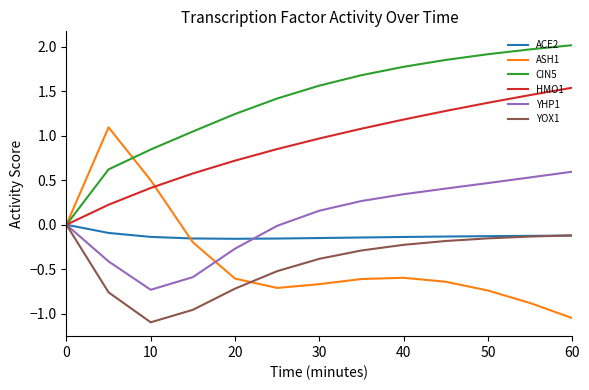

What is the maximum value shown in the chart?

2.0